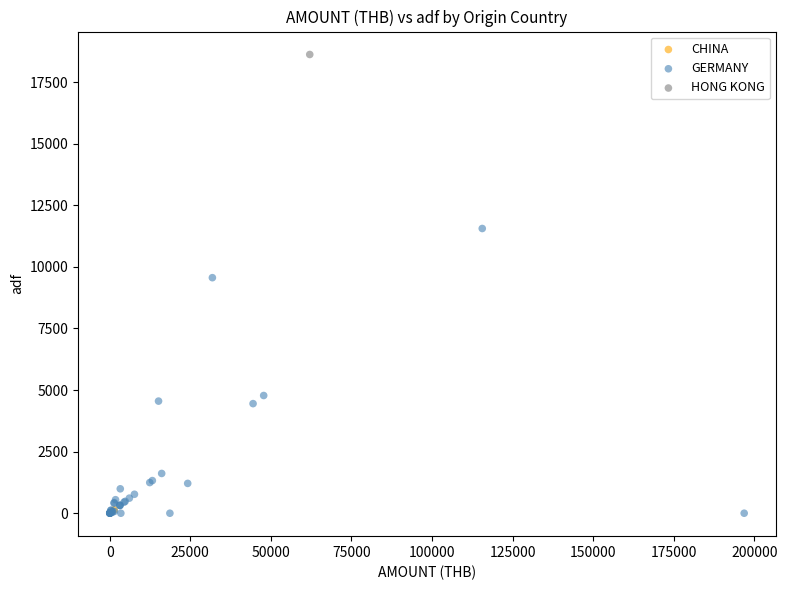

What are all the series names shown in the legend?

CHINA, GERMANY, HONG KONG